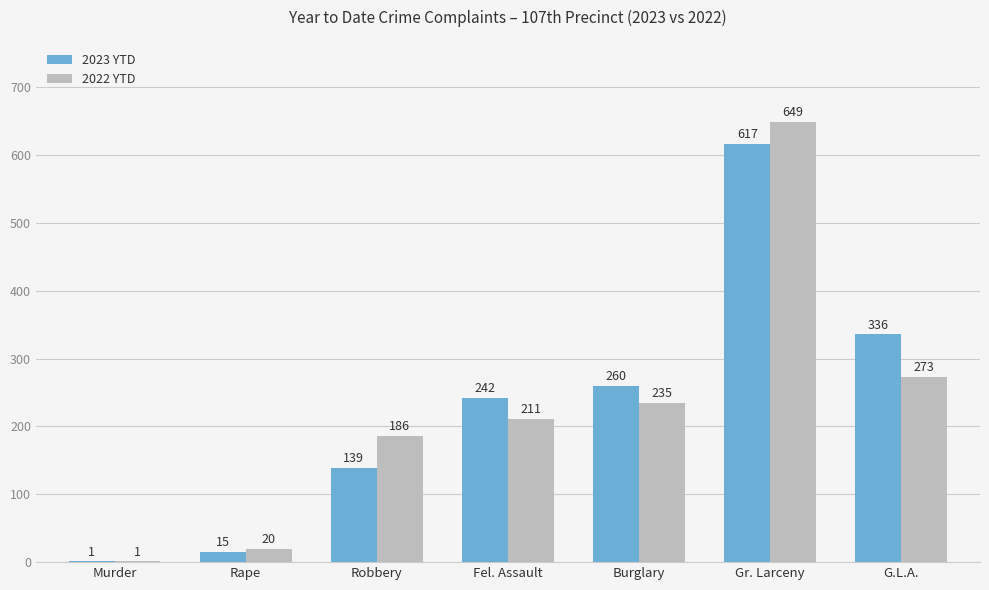

What value does the 2023 YTD series have at Rape, to the nearest 10?

20